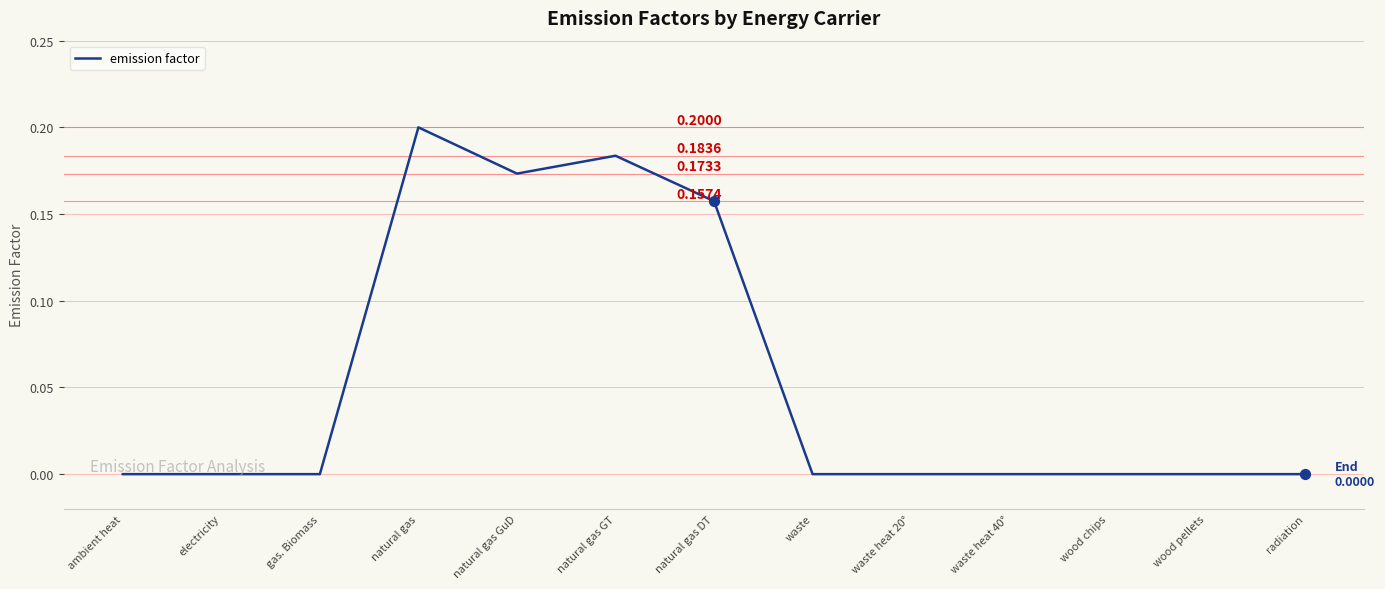

Which has a higher value, radiation or natural gas GT?

natural gas GT